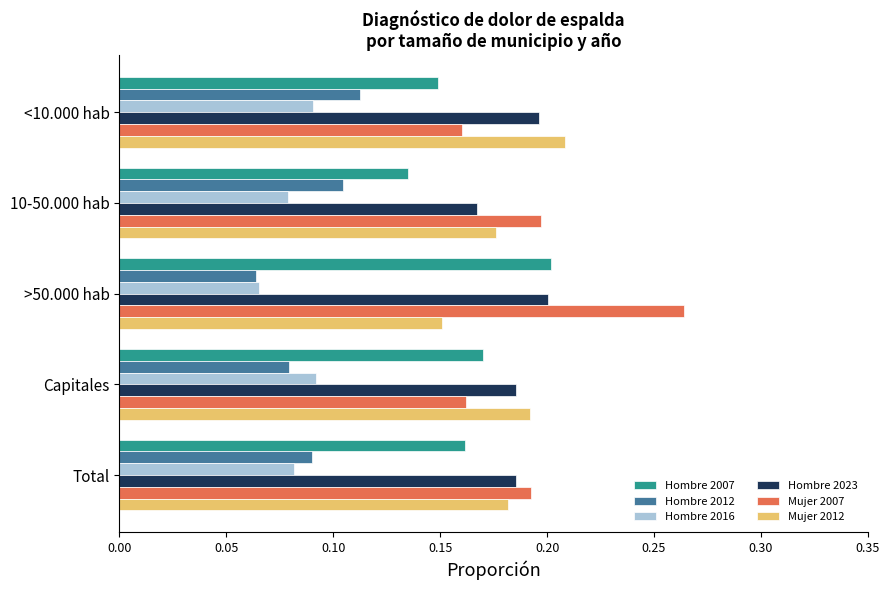

What is the sum of all Hombre 2012 values?

0.5